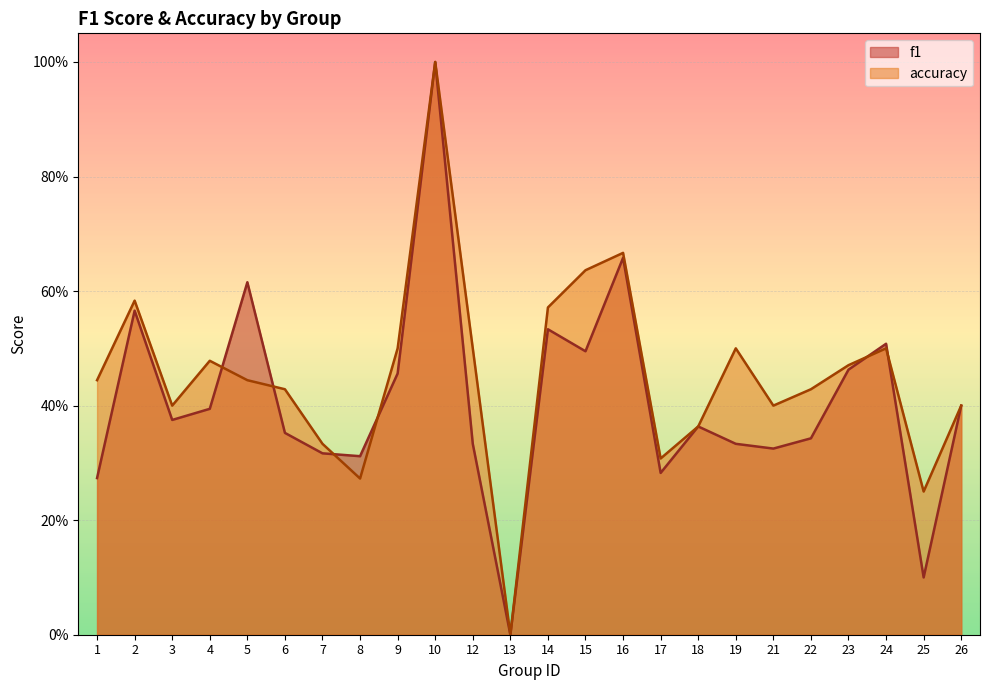

How many intersections are there between accuracy and f1?

6